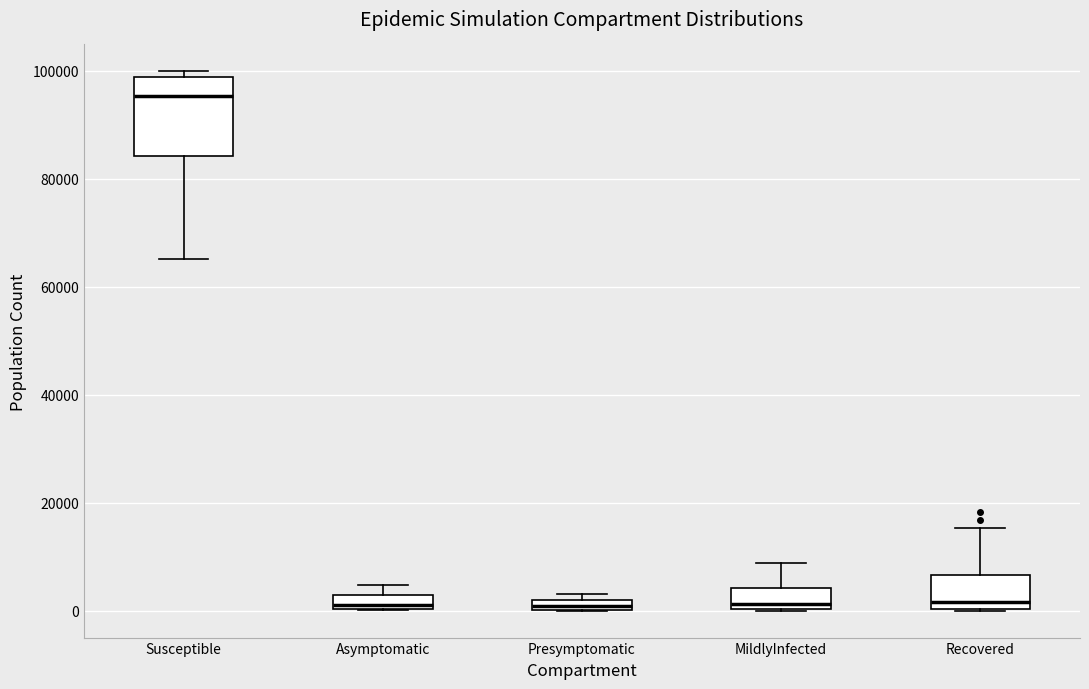

Where is the lower edge of the box for Asymptomatic on the y-axis? The values are not printed on the chart, so give them approximately, as read against the axis.

0